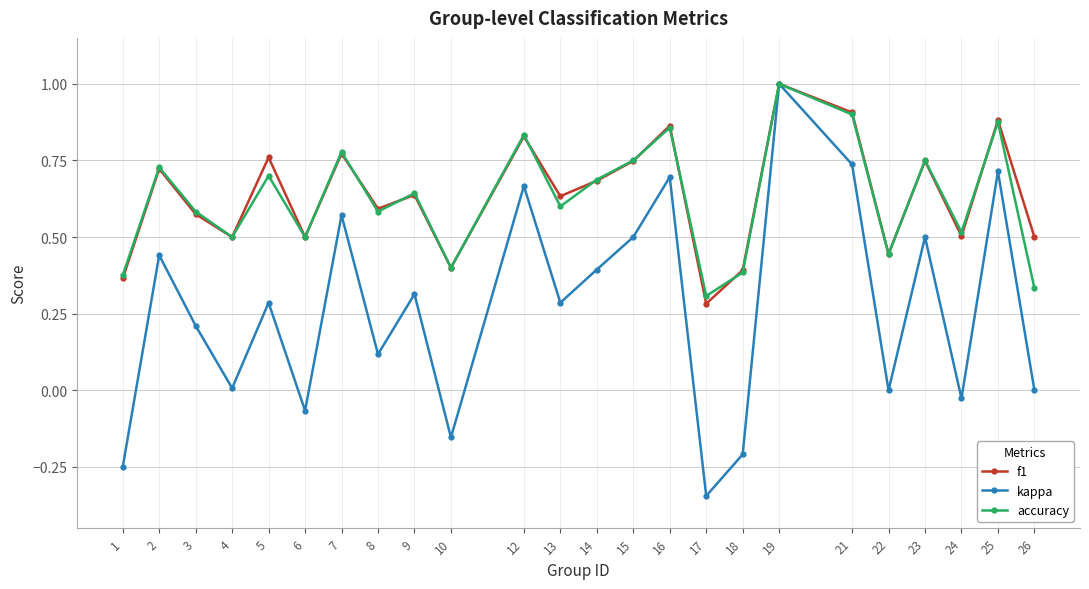

Which label corresponds to the largest value in the chart?

19